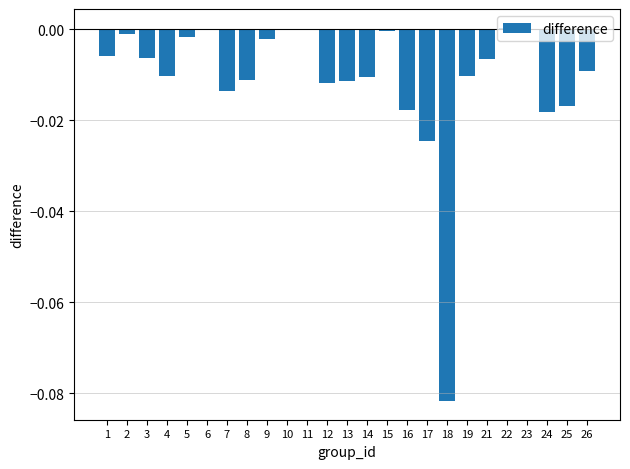

How many series are shown in this chart?

1